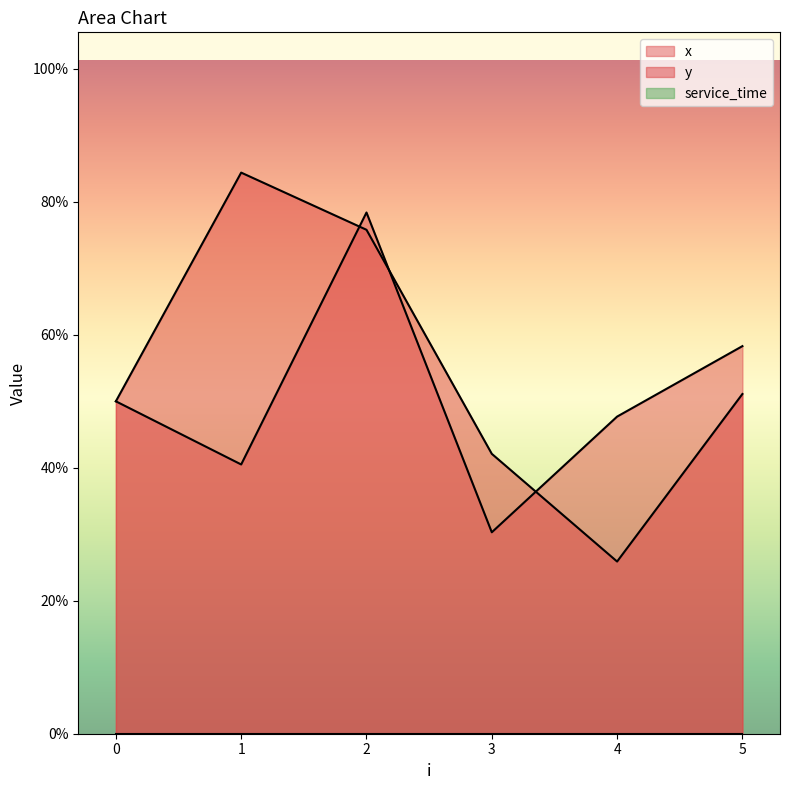

How many times do y and x cross each other?

3